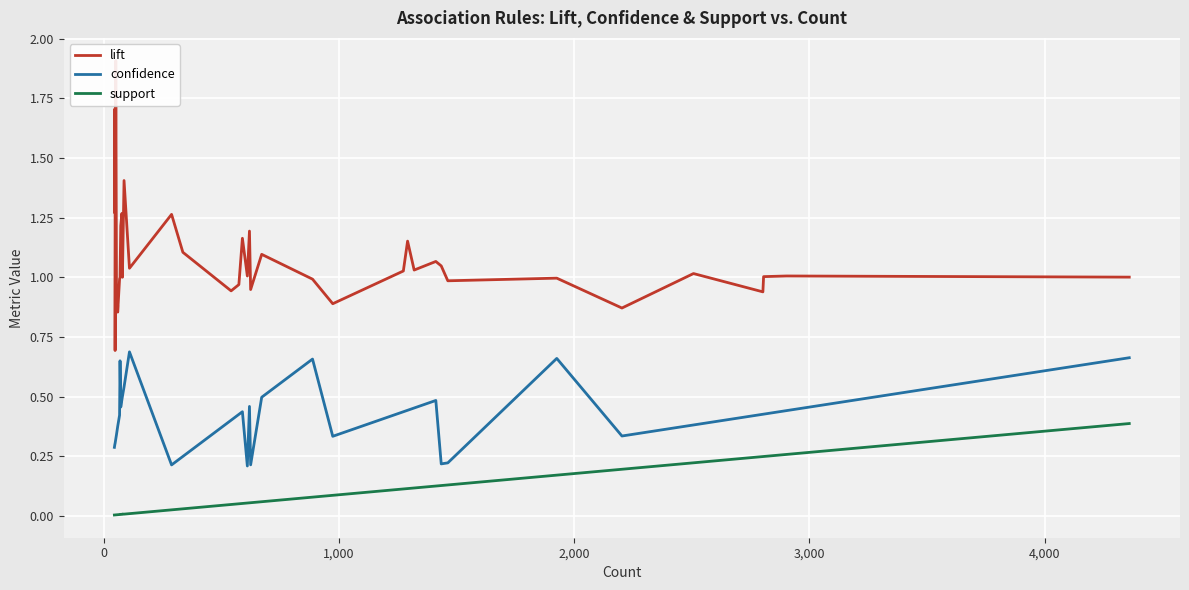

What is the highest value of the lift series?

1.9